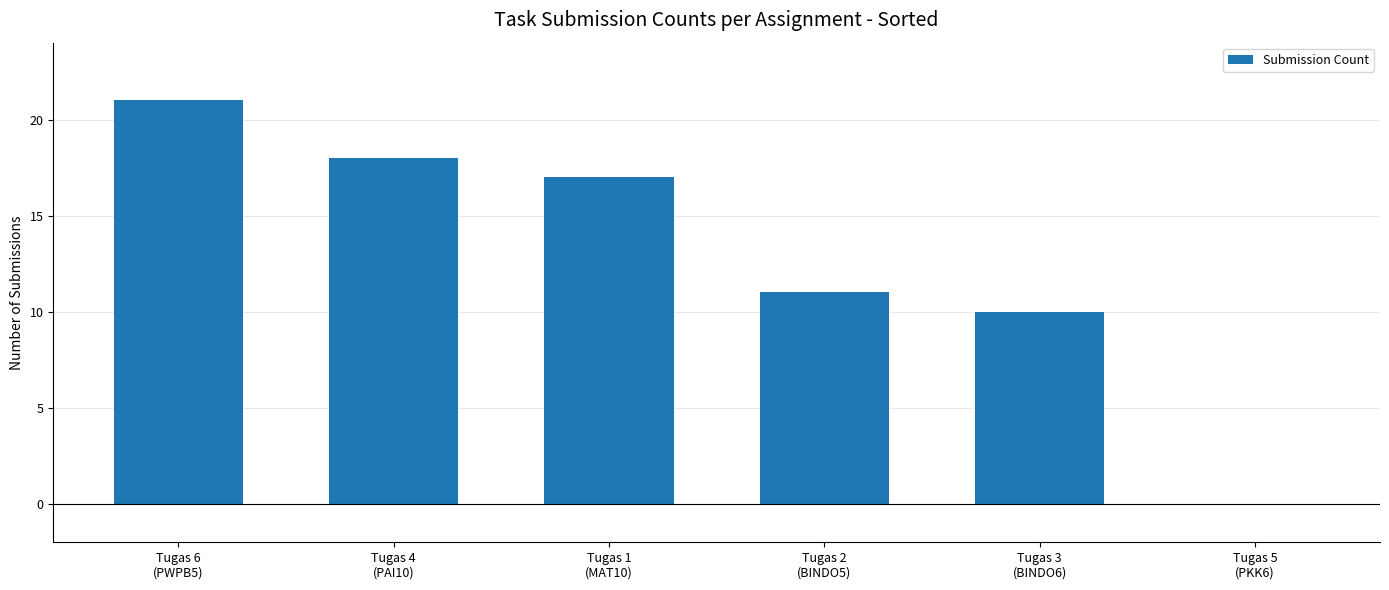

Reading right to left, list all the values displayed in this chart.

Tugas 5
(PKK6)=0	Tugas 3
(BINDO6)=10	Tugas 2
(BINDO5)=11	Tugas 1
(MAT10)=17	Tugas 4
(PAI10)=18	Tugas 6
(PWPB5)=21